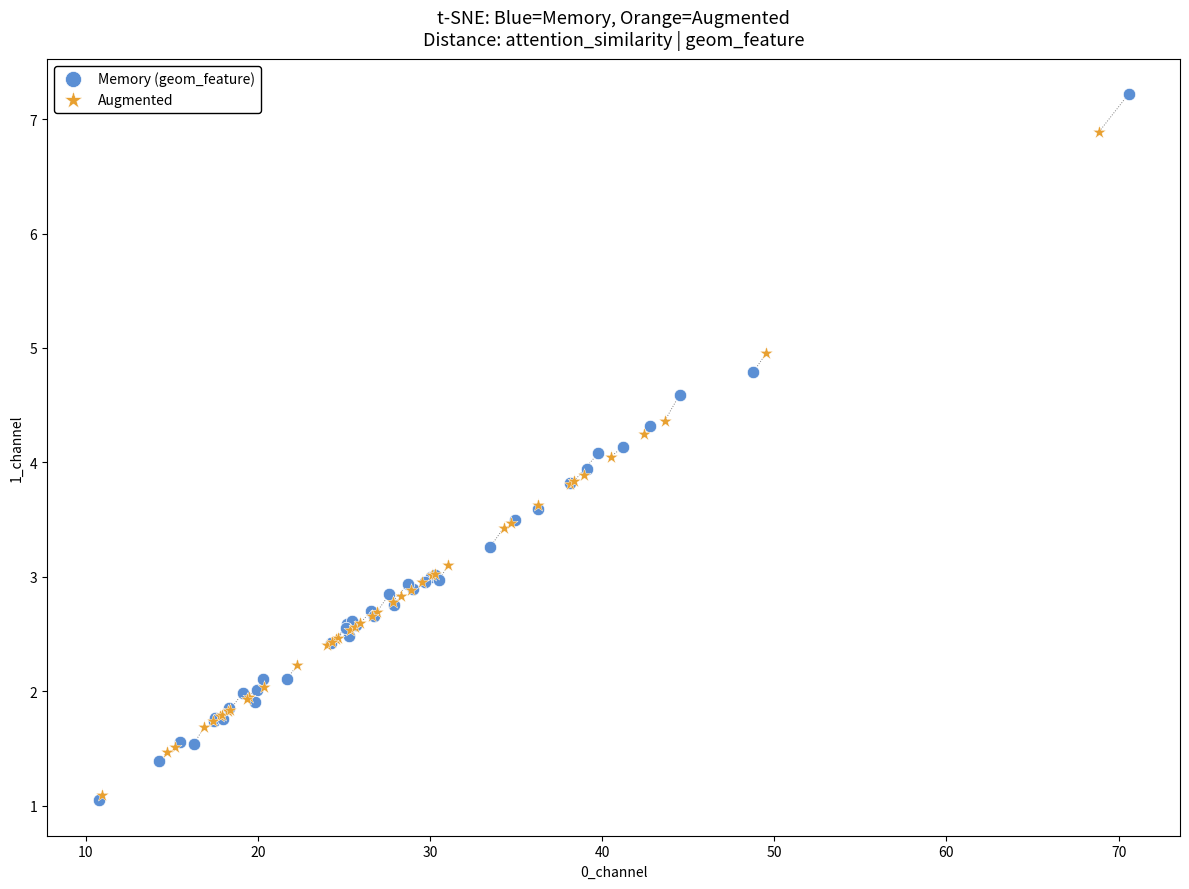

Which series has the widest spread of Y values?

Memory (geom_feature)